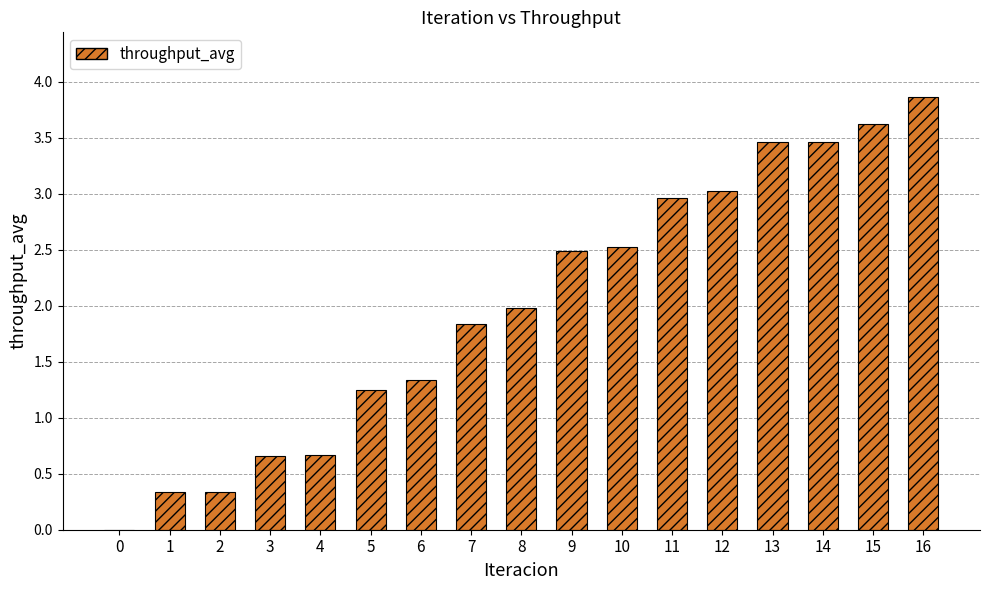

What is the average value?

2.0